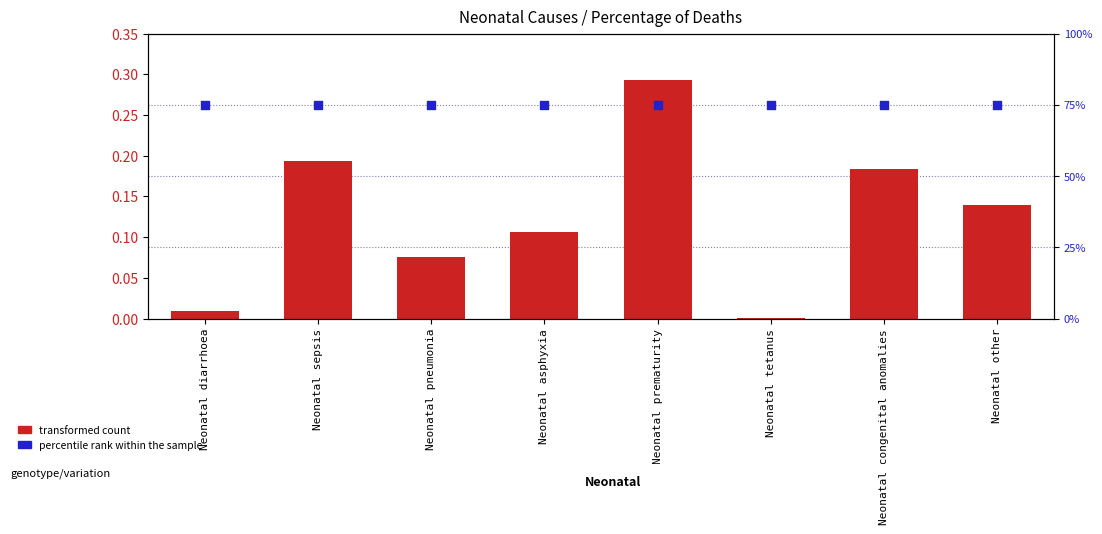

At which category is the sum across all series the highest?

Neonatal prematurity